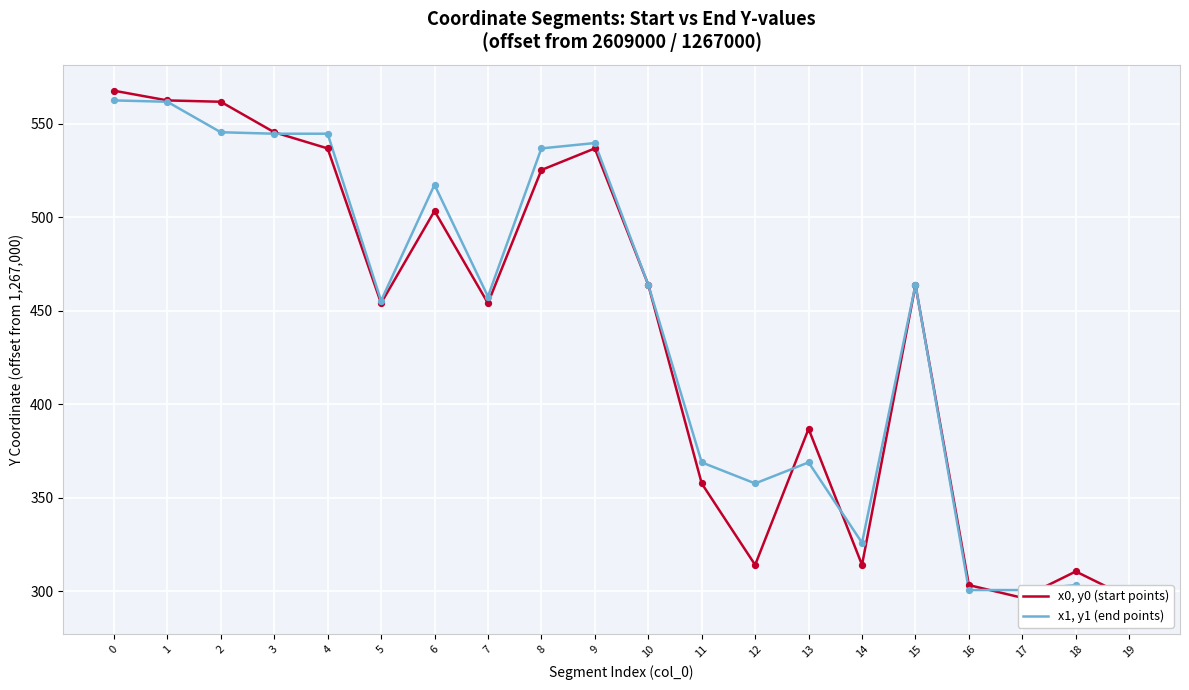

Which series contains the lowest Y value?

x1, y1 (end points)